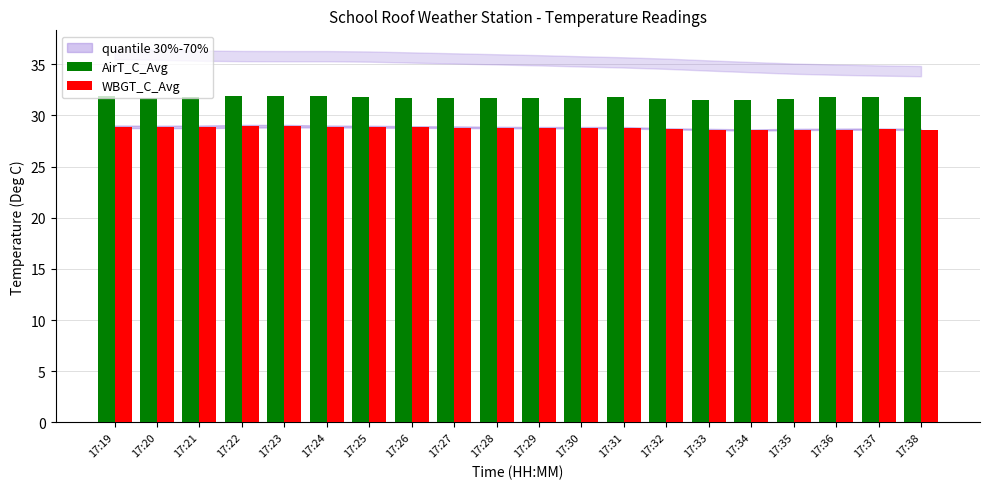

Does the chart contain stacked bars?

No